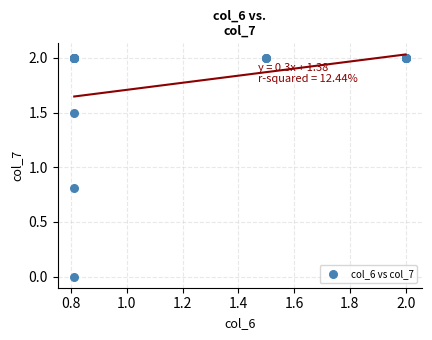

What Y value in the scatter plot is closest to 1?

0.8